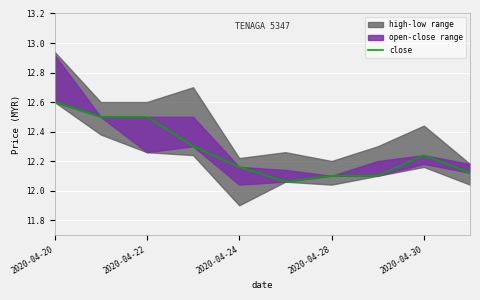

Does the chart display data point markers on the line(s)?

No